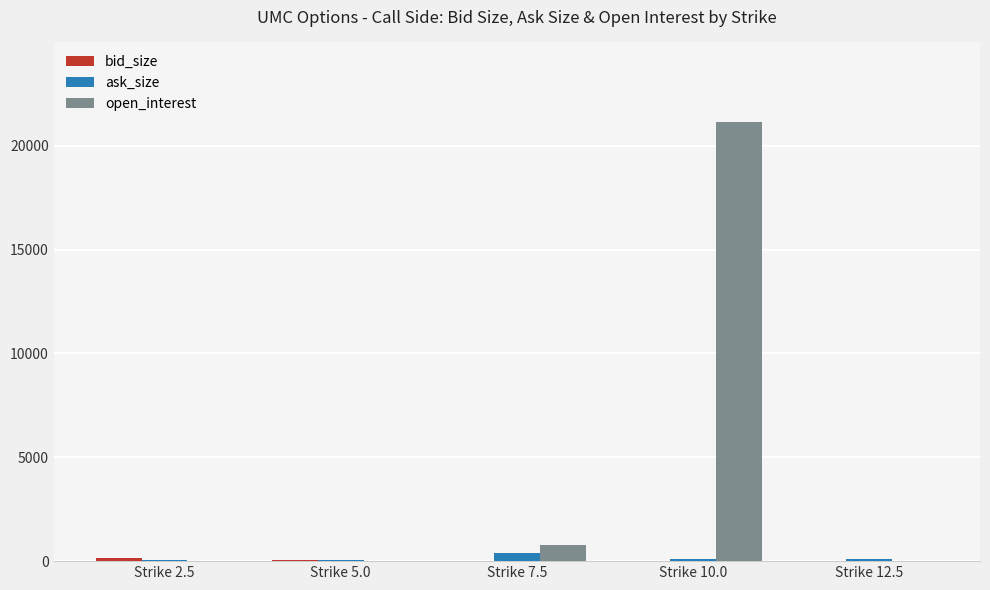

What is the approximate value of ask_size at Strike 7.5, to the nearest 5?

395